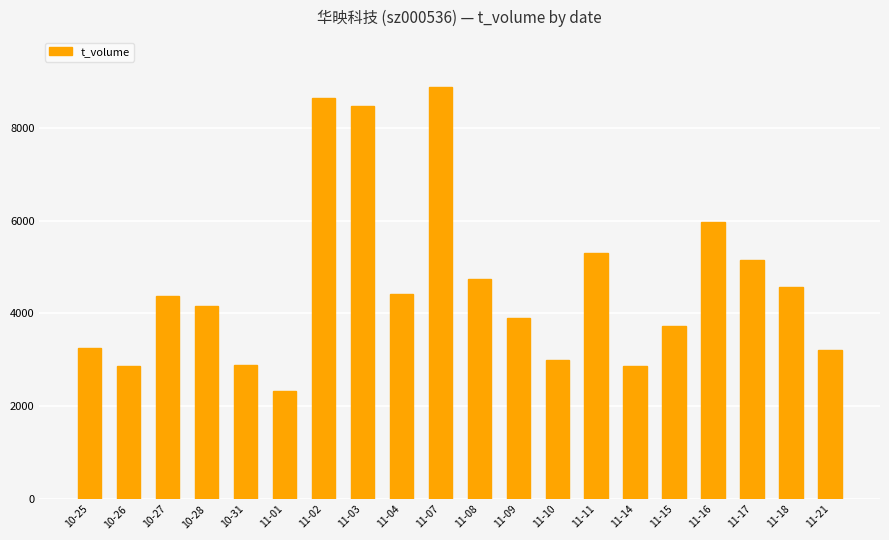

What is the change in value from 11-10 to 11-18?

+1579